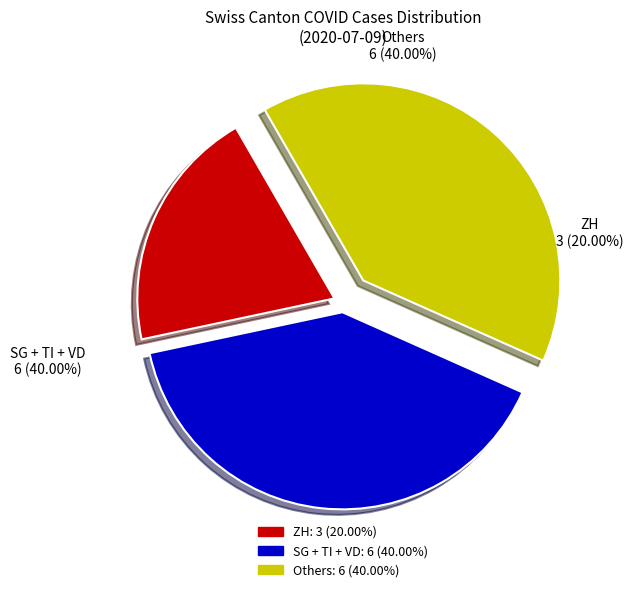

True or false: 37 accounts for 14% of the total.

False